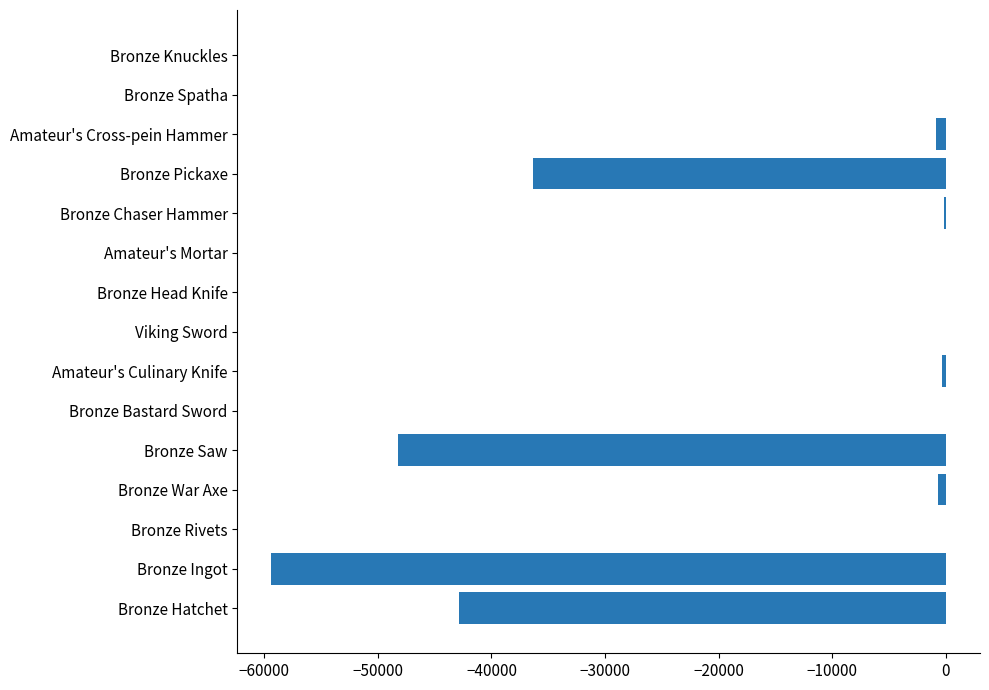

Where is the data nearest to the value -29676?

Bronze Pickaxe